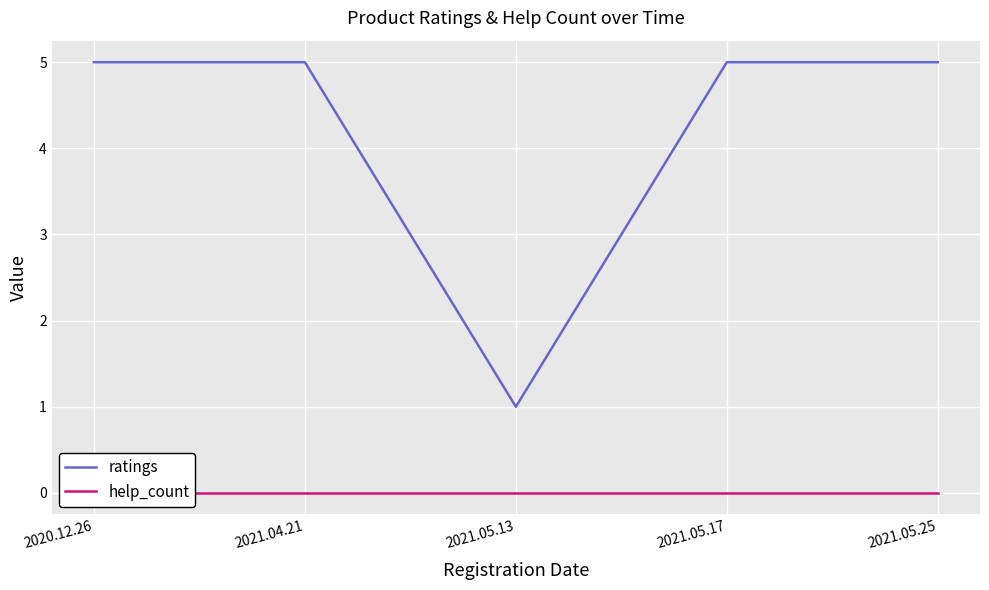

What is the lowest value of the ratings series?

1